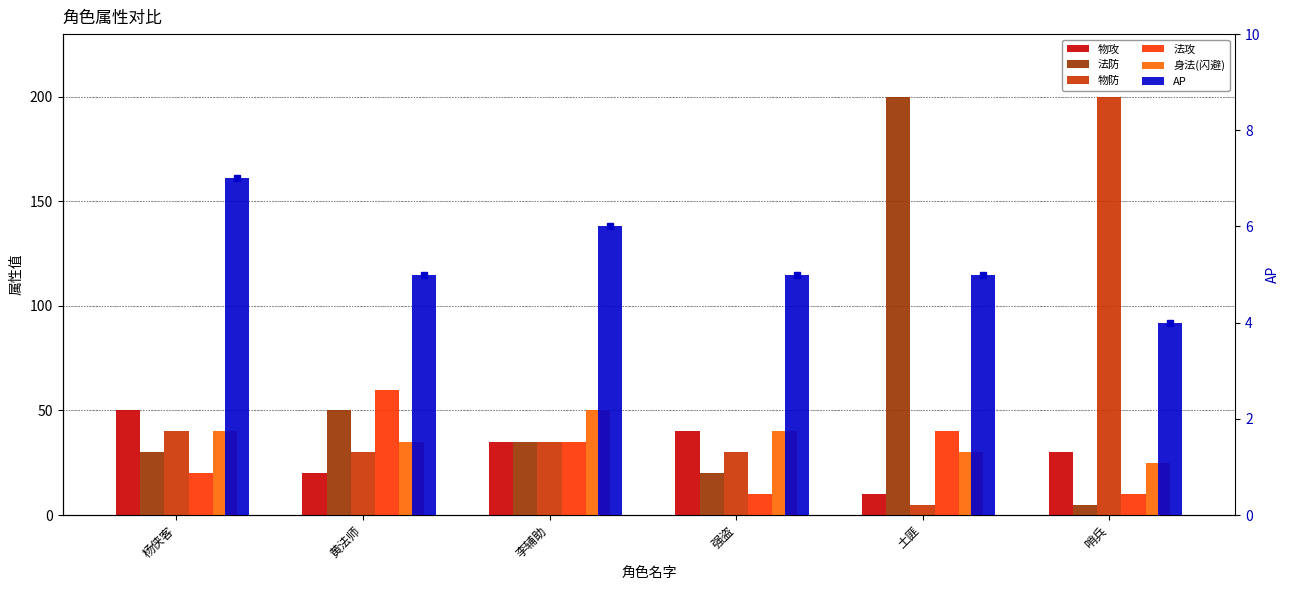

How many distinct data groups are displayed?

6